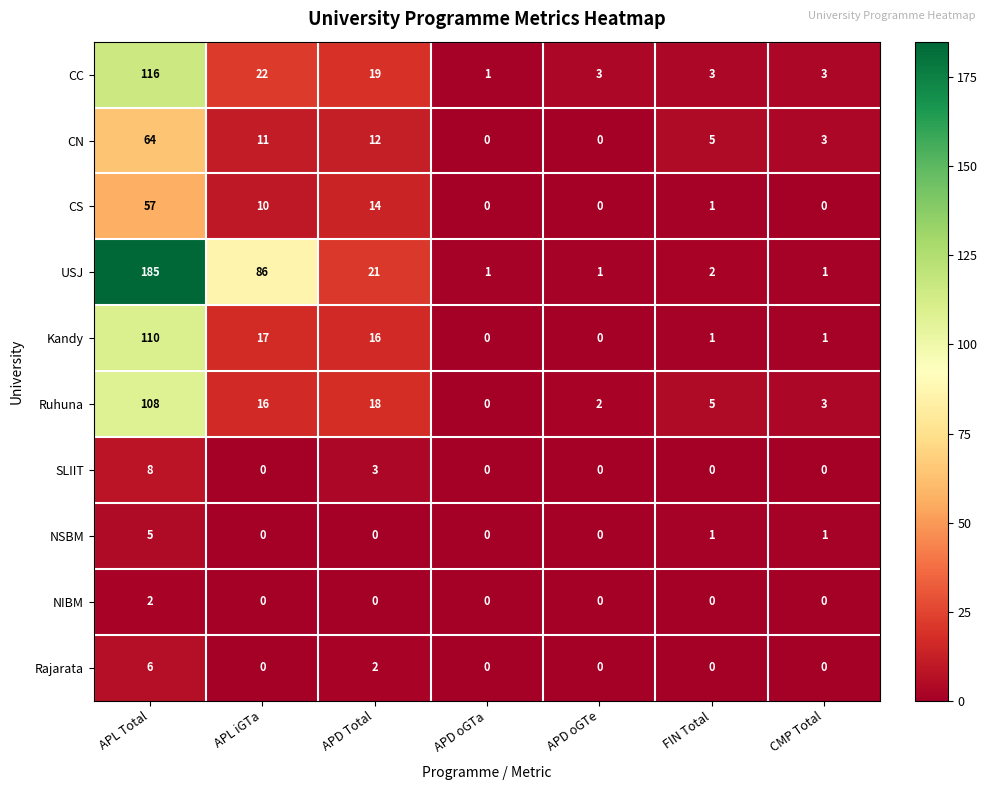

Is it true that CN equals 11 at APL iGTa?

True